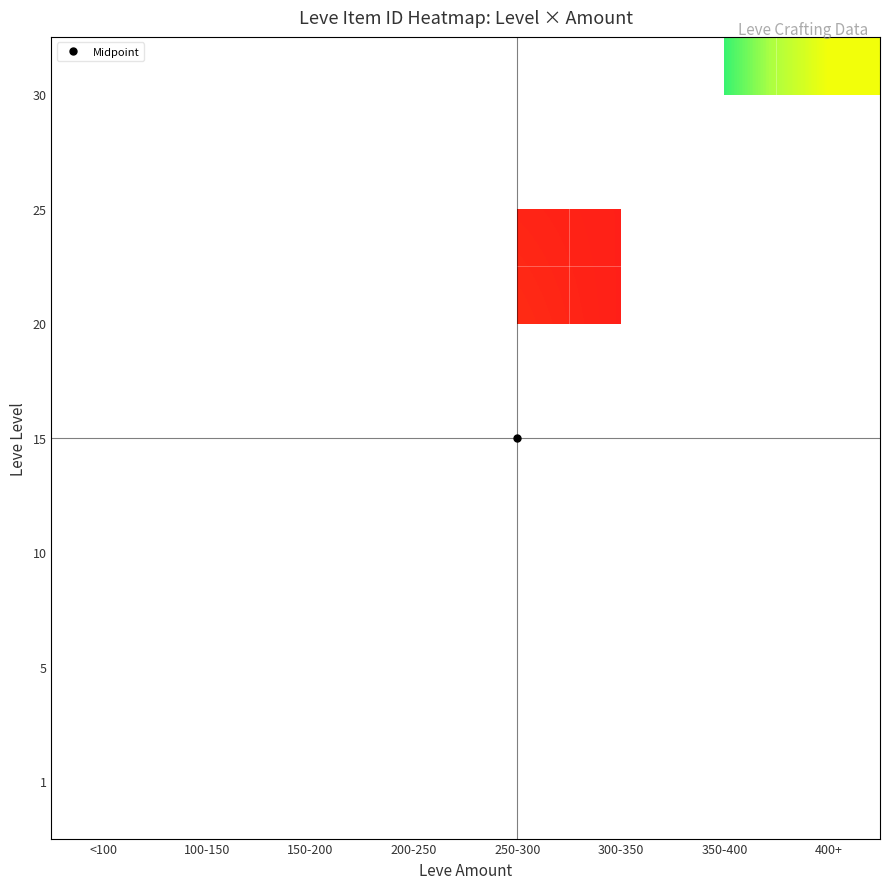

Rank the categories by 5 value from lowest to highest.

<100, 100-150, 150-200, 200-250, 250-300, 300-350, 350-400, 400+